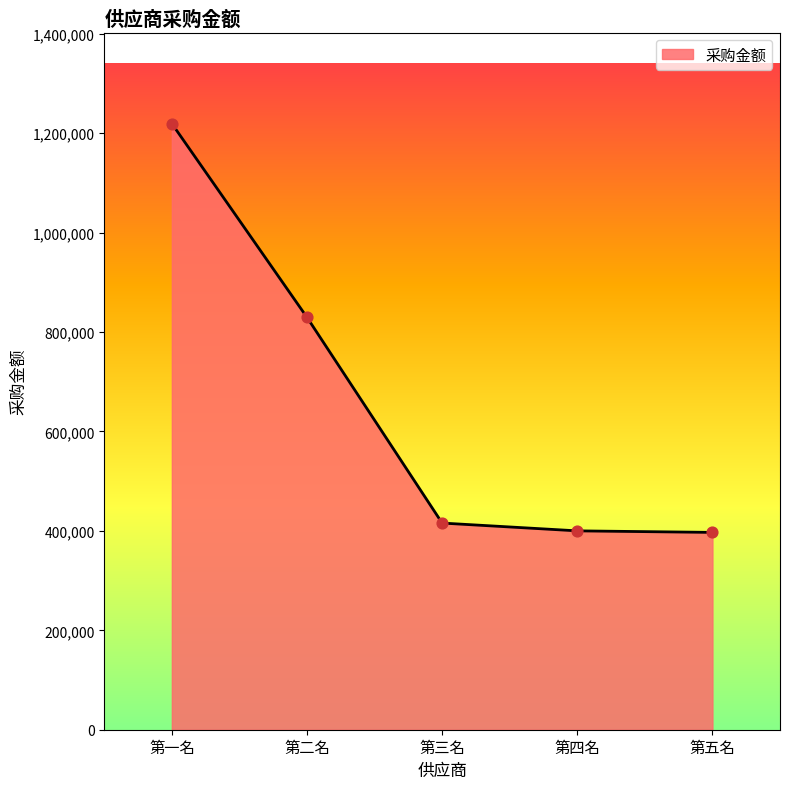

Between 第一名 and 第二名, which is larger?

第一名